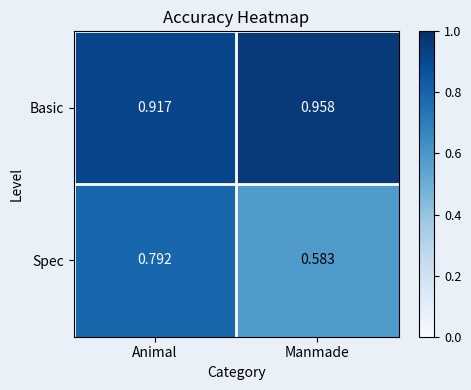

At how many categories does at least one series exceed 0?

2